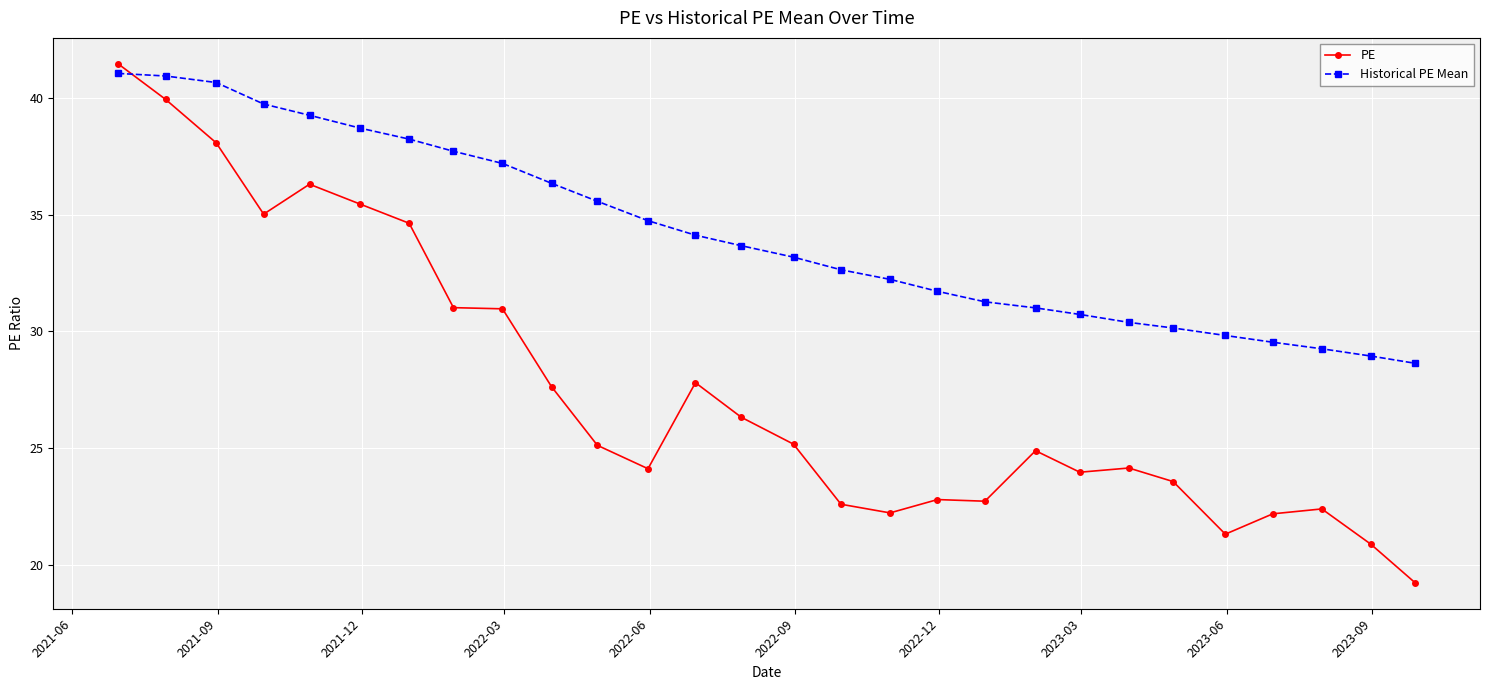

What is the difference between the maximum and minimum values in the Historical PE Mean series?

12.4